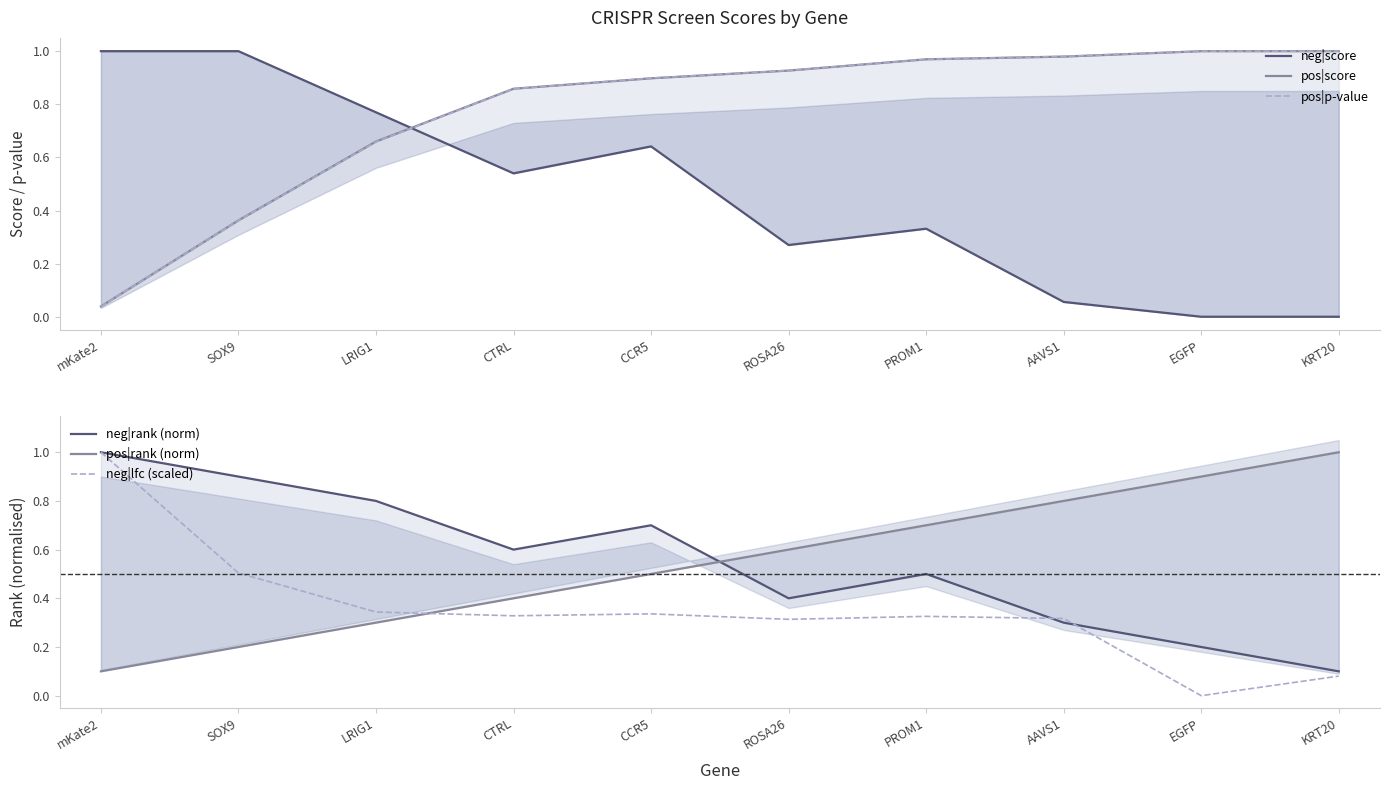

At which category does neg|rank (norm) reach its first local valley?

CTRL